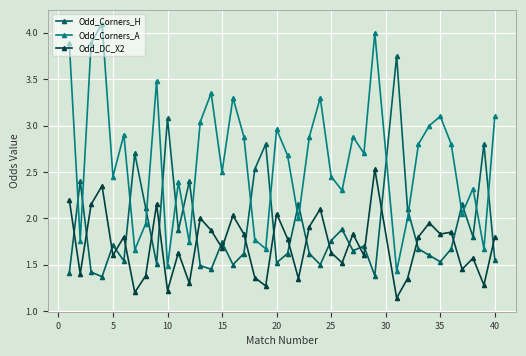

True or false: Odd_DC_X2 has more than 2 points higher than both neighbors.

True